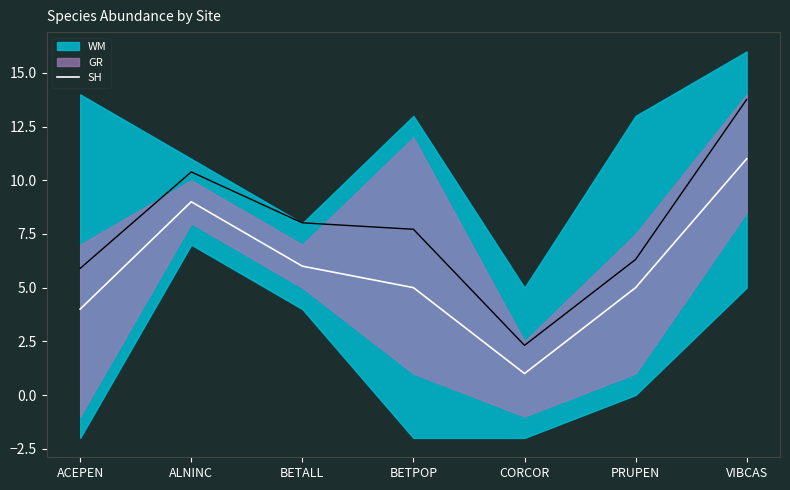

True or false: the data has more than 1 interior local peaks.

False